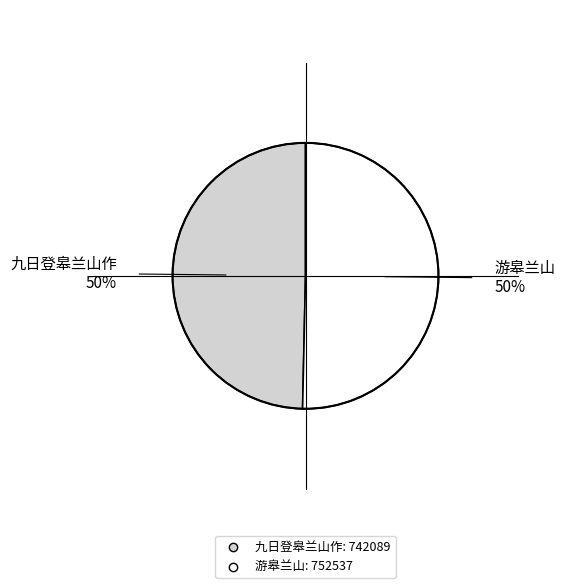

Rank the categories by value from lowest to highest.

九日登皋兰山作, 游皋兰山